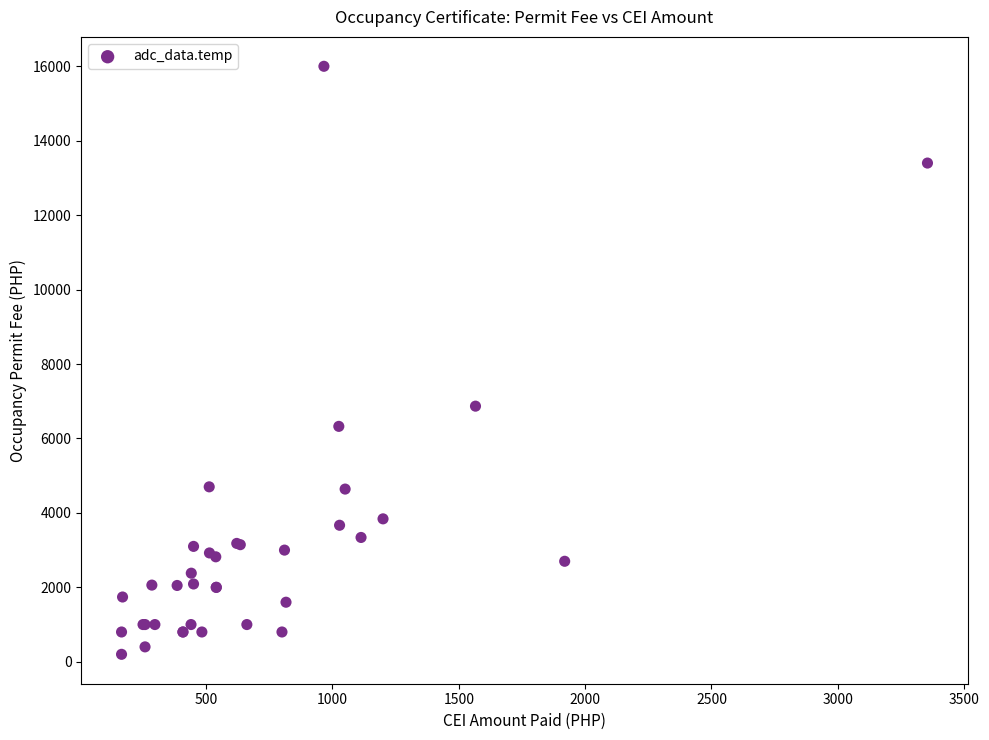

What Y value in the scatter plot is closest to 8100?

6868